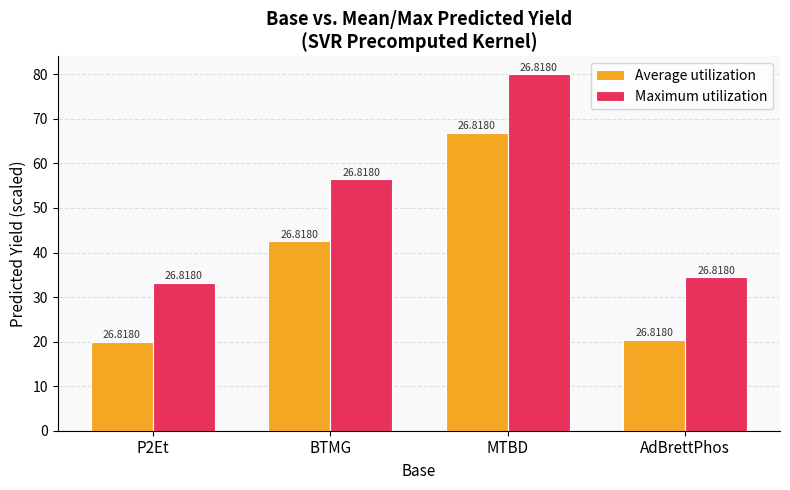

What is the minimum value shown in the chart?

20.0